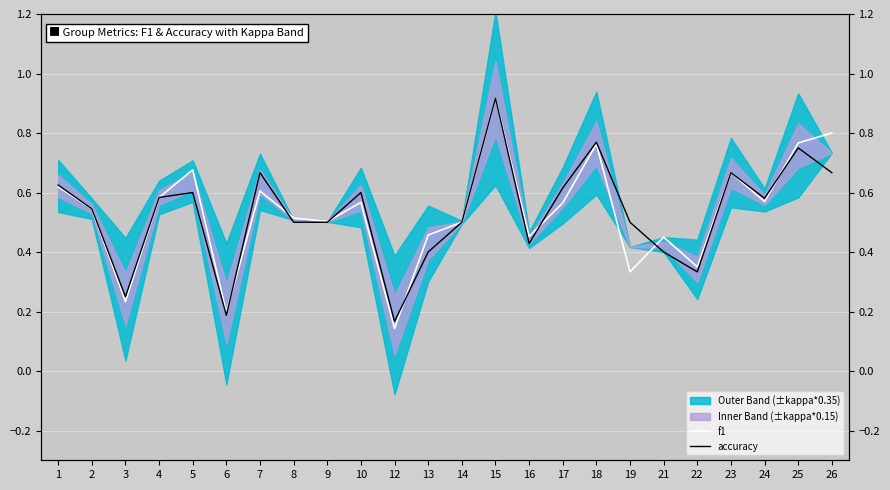

What is the sum of all accuracy values?

12.8